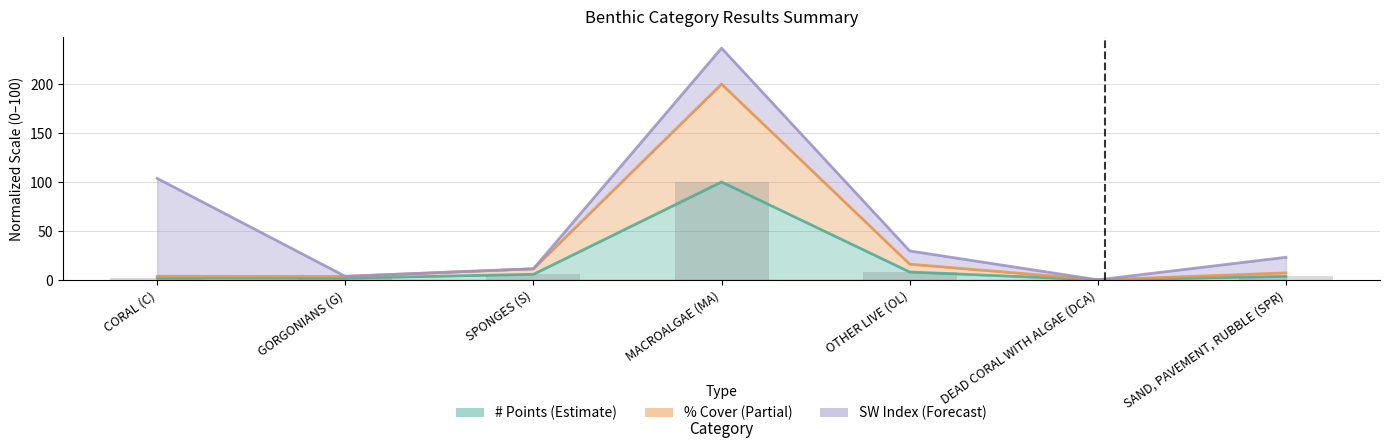

What is the label of the 1st bar from the left?

CORAL (C)